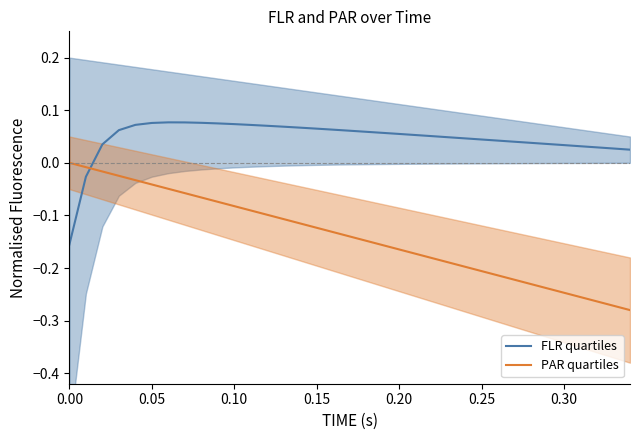

True or false: PAR quartiles and FLR quartiles intersect in this chart.

True